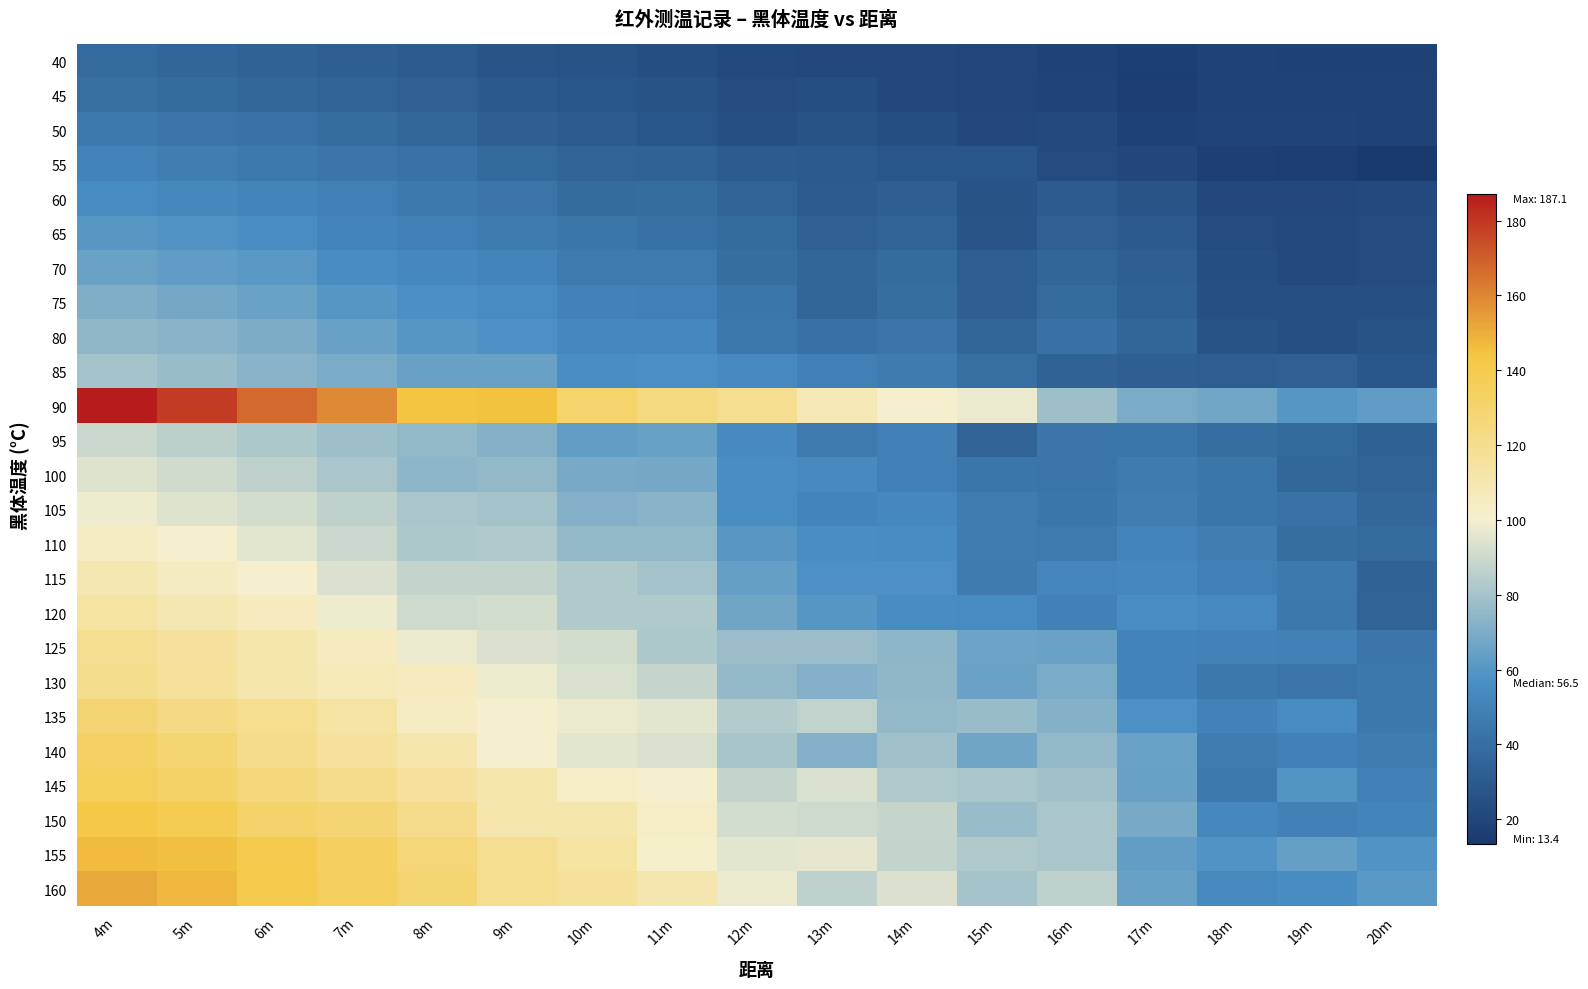

Which series has the widest spread of values?

90